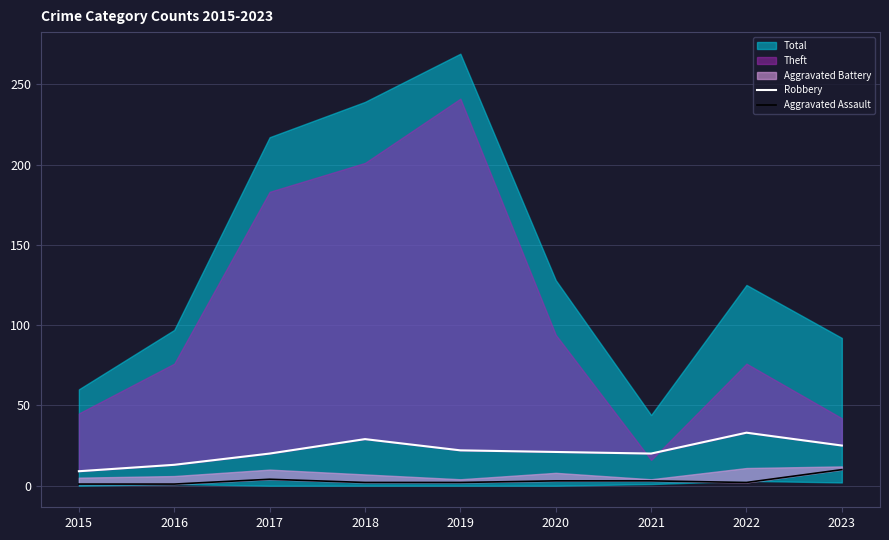

What is the value of the Aggravated Assault point at the 1st from the left?

1